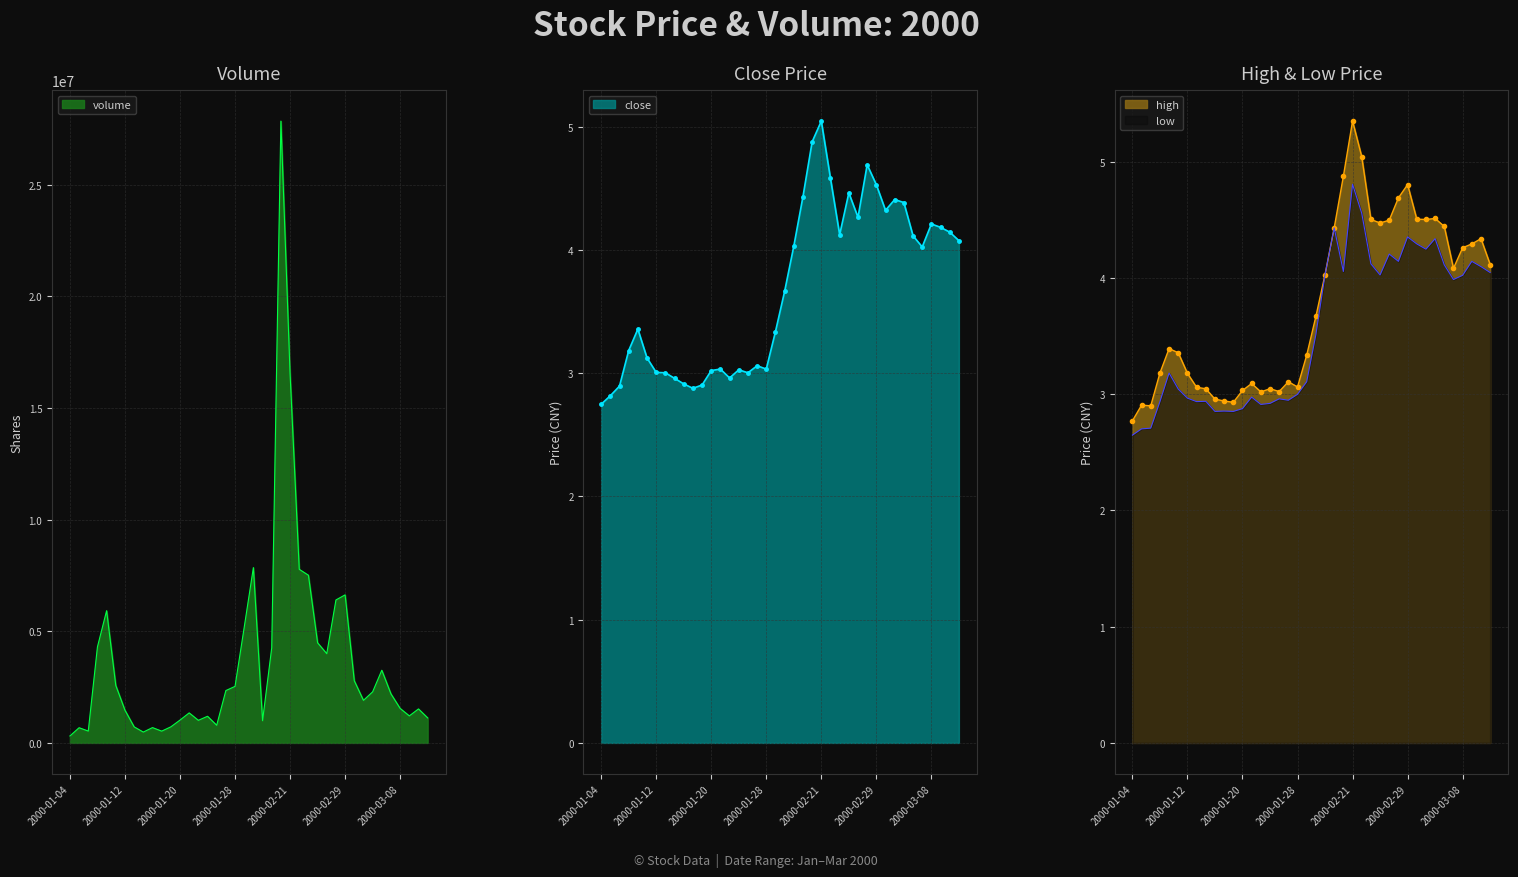

True or false: high has more than 0 interior local peaks.

True